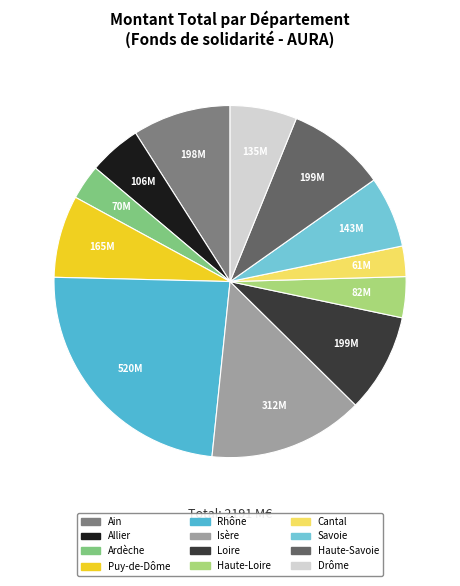

How many slices are in this pie chart?

12